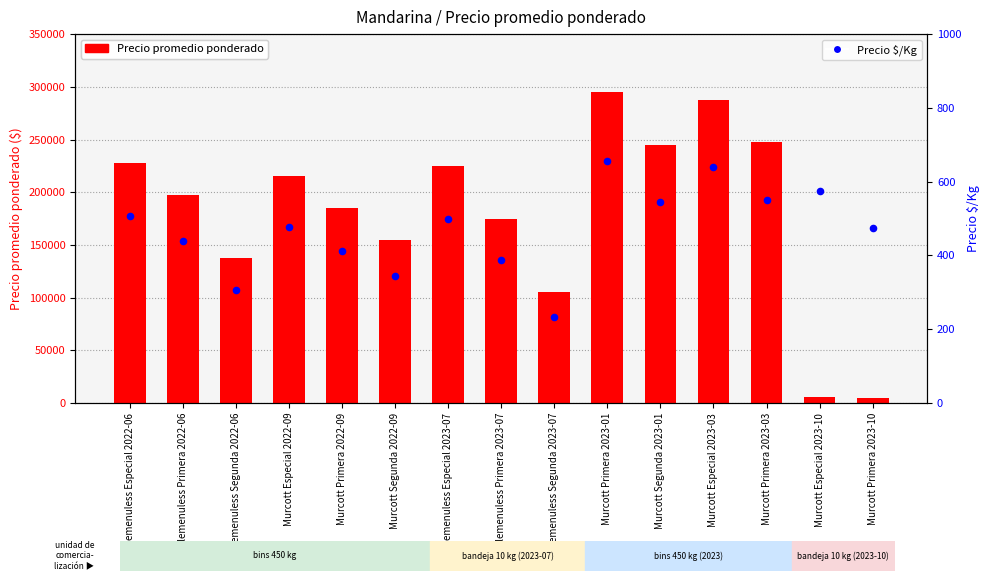

Which series contains the lowest Y value?

Precio $/Kg